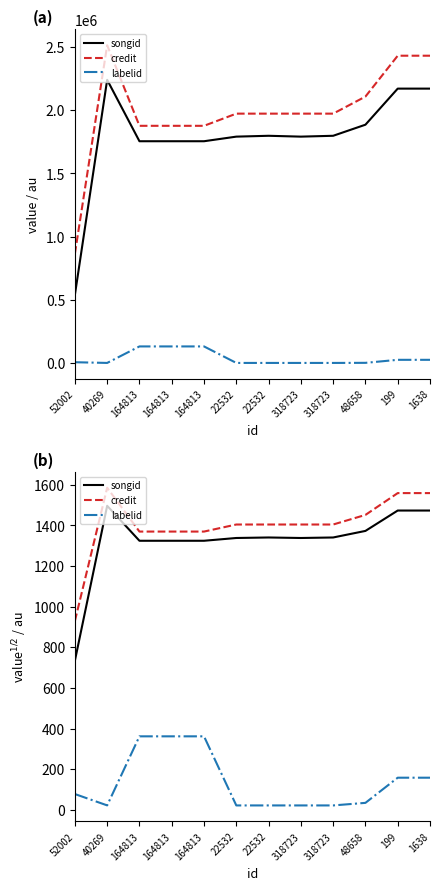

Reading right to left, extract all data points from this chart.

songid: 1638=1473.0	199=1473.0	48658=1372.8	318723=1340.5	318723=1337.9	22532=1340.5	22532=1337.9	164813=1324.3	164813=1324.3	164813=1324.3	40269=1496.4	52002=733.7
credit: 1638=1558.9	199=1558.9	48658=1451.5	318723=1404.3	318723=1404.3	22532=1404.3	22532=1404.3	164813=1369.5	164813=1369.5	164813=1369.5	40269=1585.2	52002=929.3
labelid: 1638=158.4	199=158.4	48658=34.6	318723=21.9	318723=21.9	22532=21.9	22532=21.9	164813=361.9	164813=361.9	164813=361.9	40269=22.2	52002=78.0